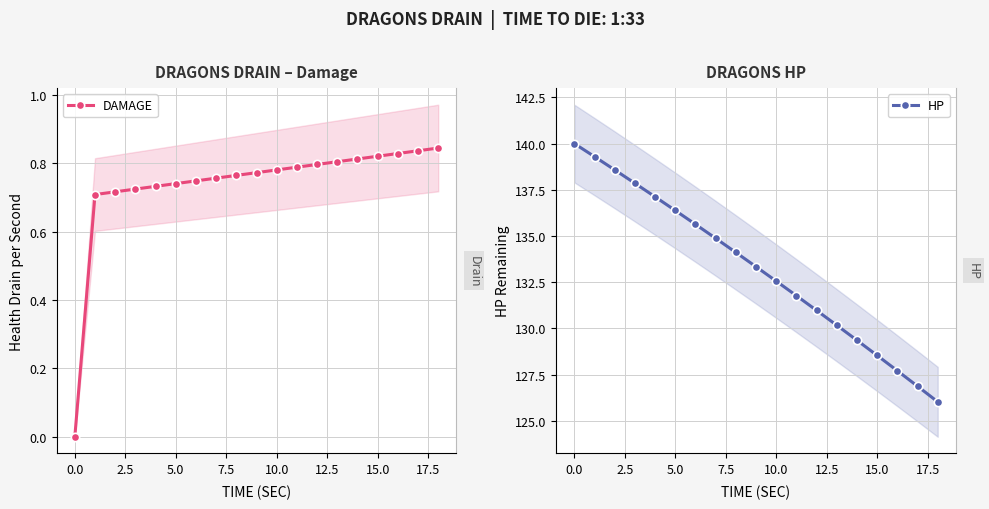

Does the chart have visible grid lines?

Yes